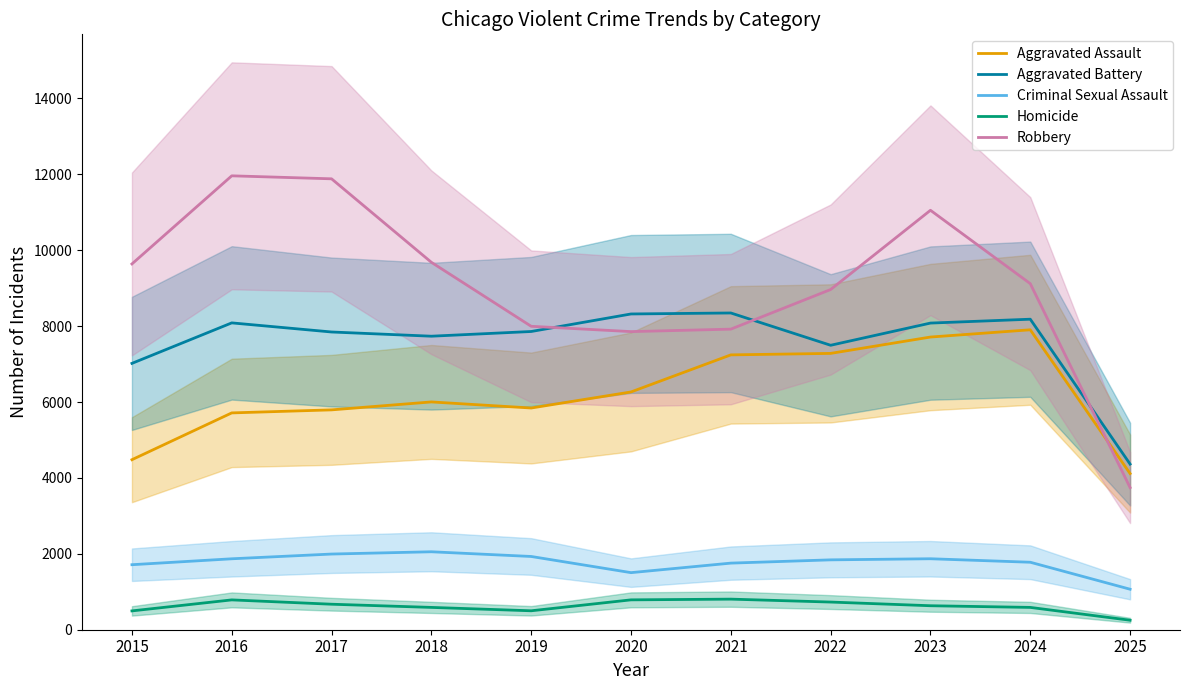

What is the difference between the Aggravated Assault values at 2023 and 2017?

1919